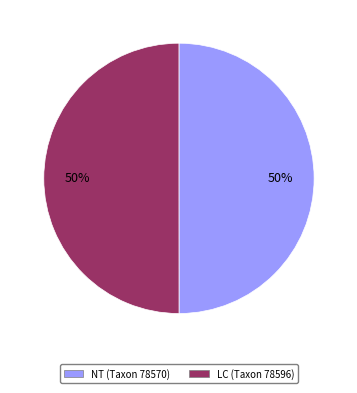

To the nearest percent, what is the average slice percentage?

50%